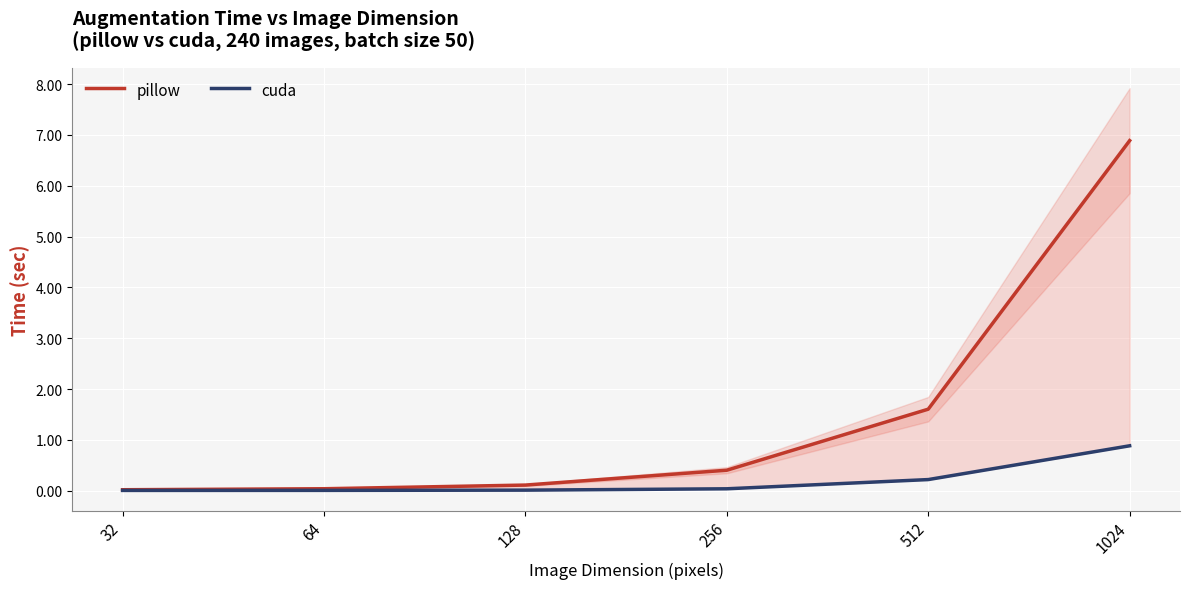

True or false: cuda and pillow intersect in this chart.

False